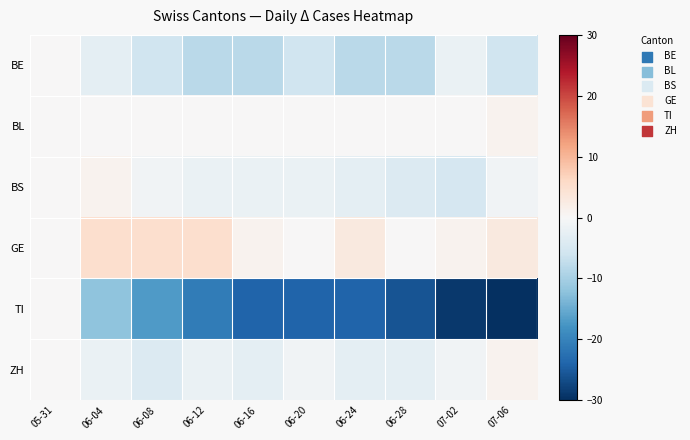

At how many categories does at least one series exceed 0?

7